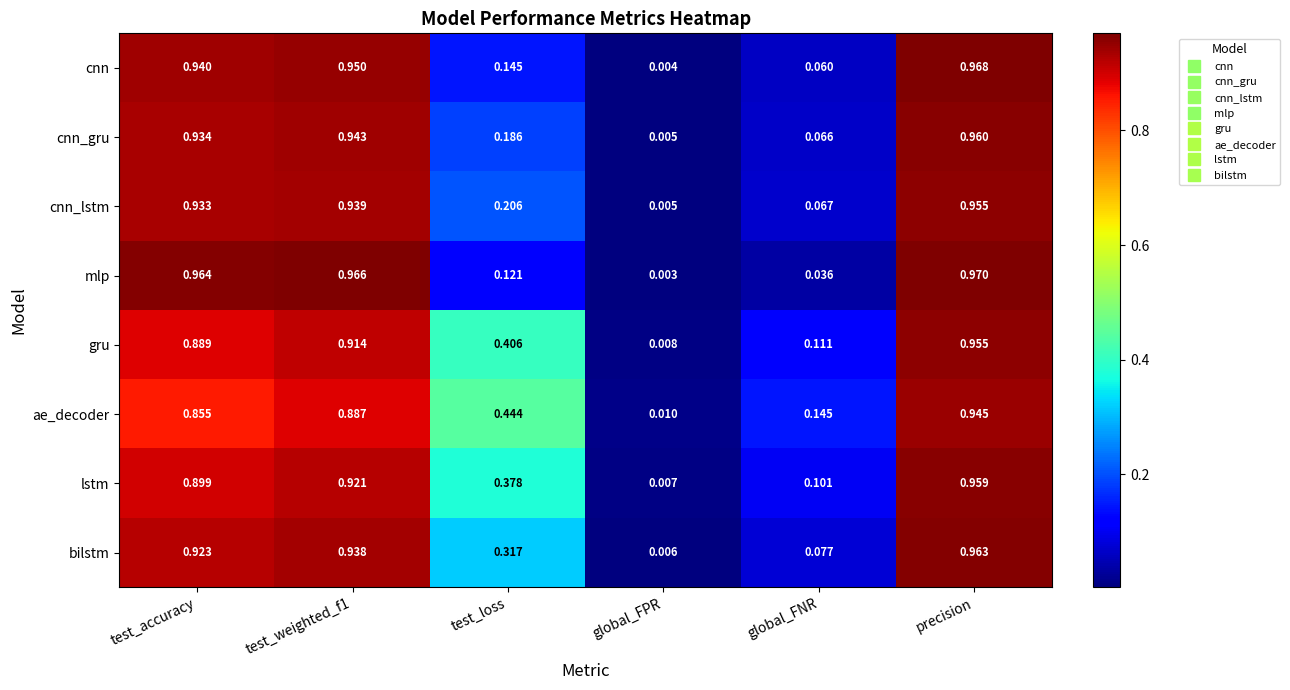

Which series has the largest total across all categories?

ae_decoder